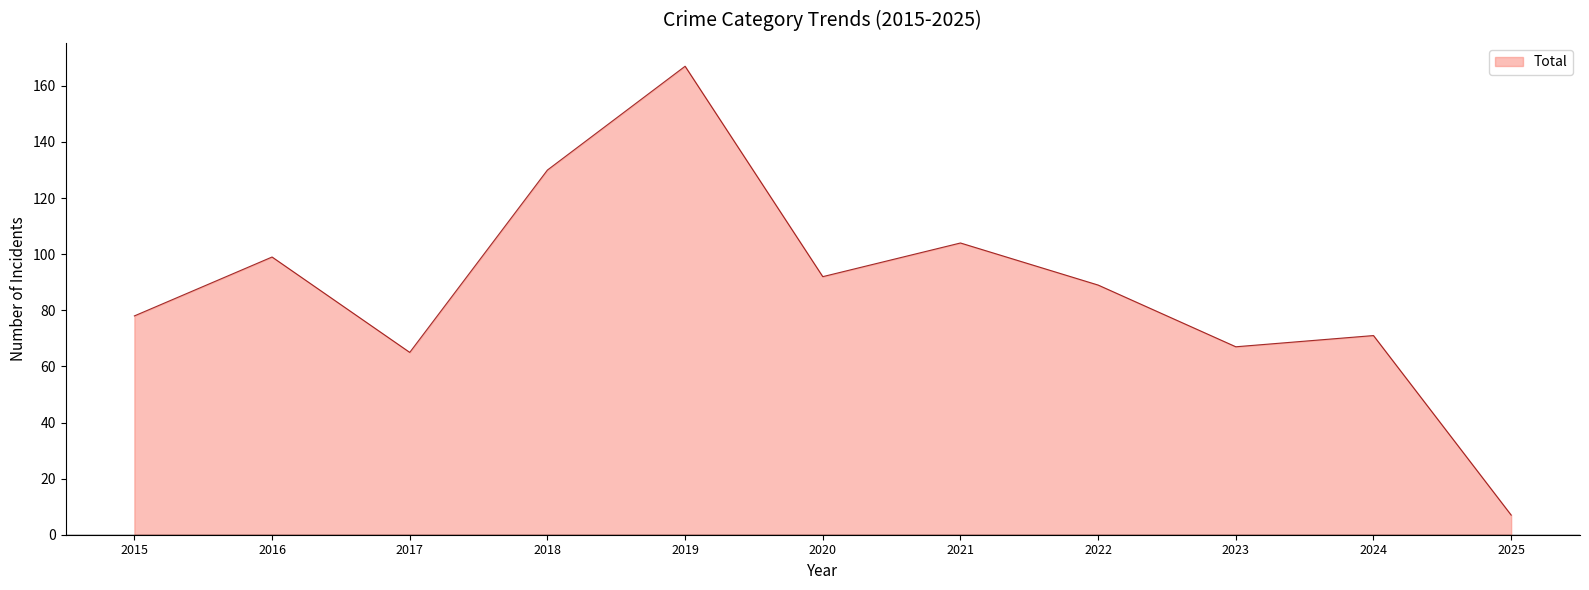

How many distinct data groups are displayed?

1